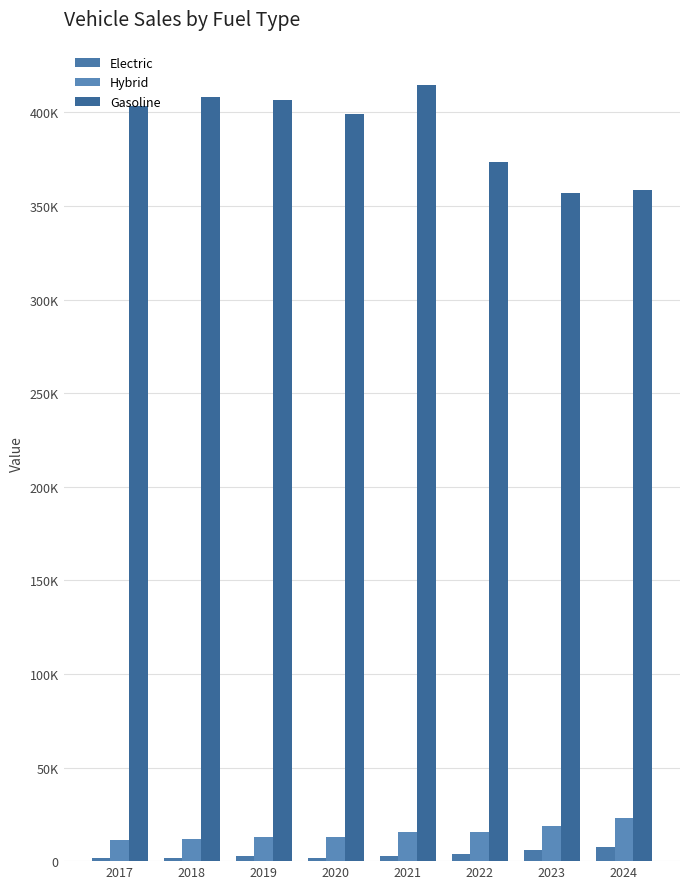

What is the approximate value of Gasoline at 2023, to the nearest 50?

356850